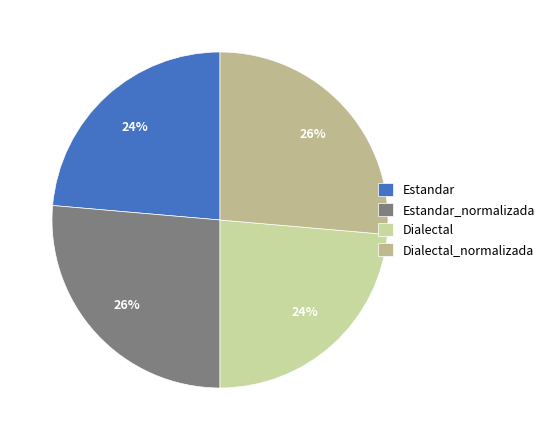

Count the number of slices in the pie.

4